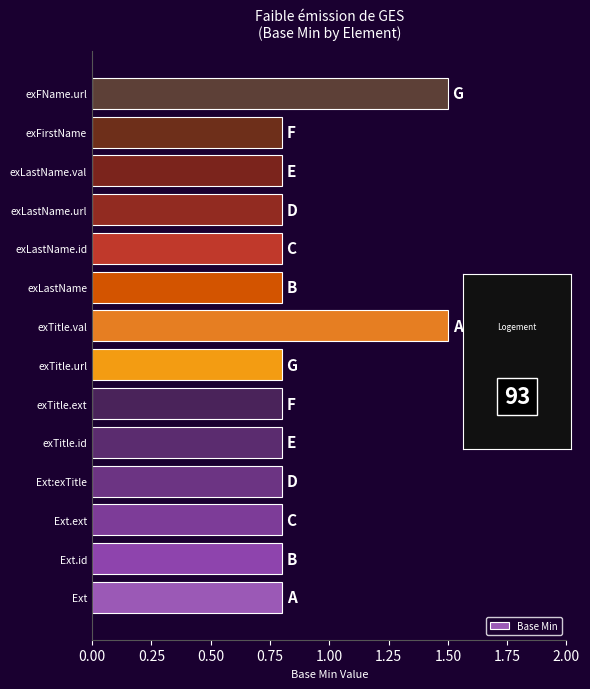

Count the values in the range 0 to 1.

12